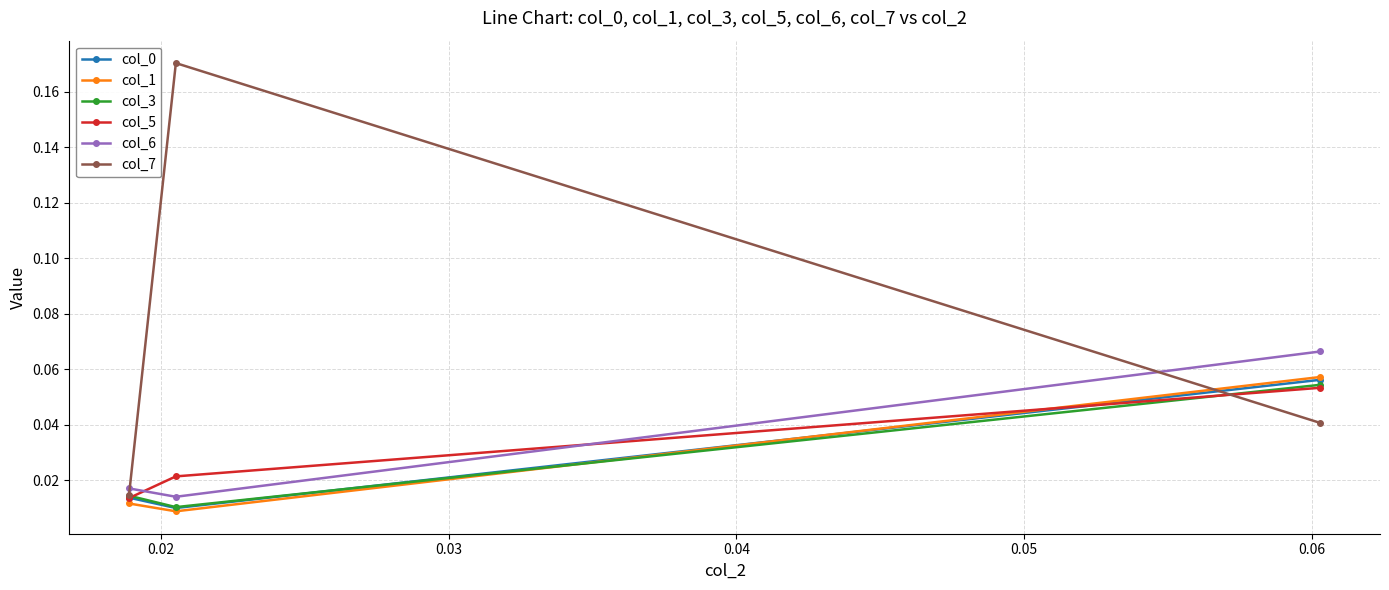

At how many categories does at least one series exceed 0?

3